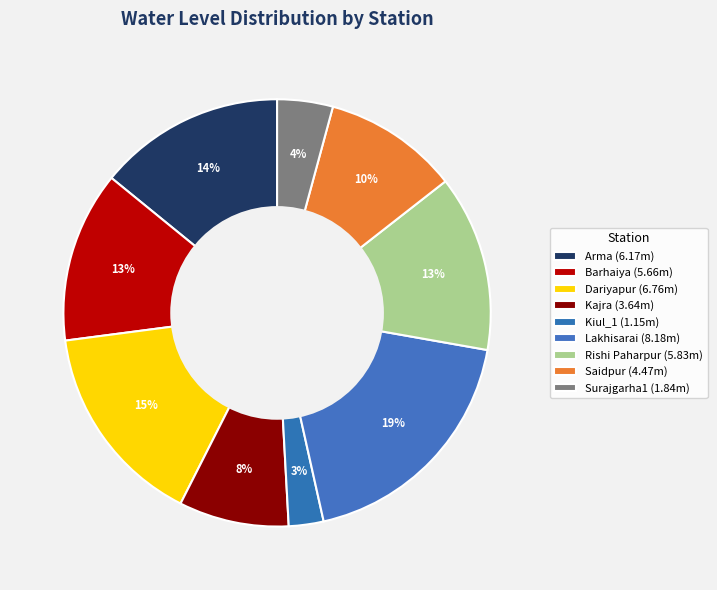

Count the number of slices in the pie.

9